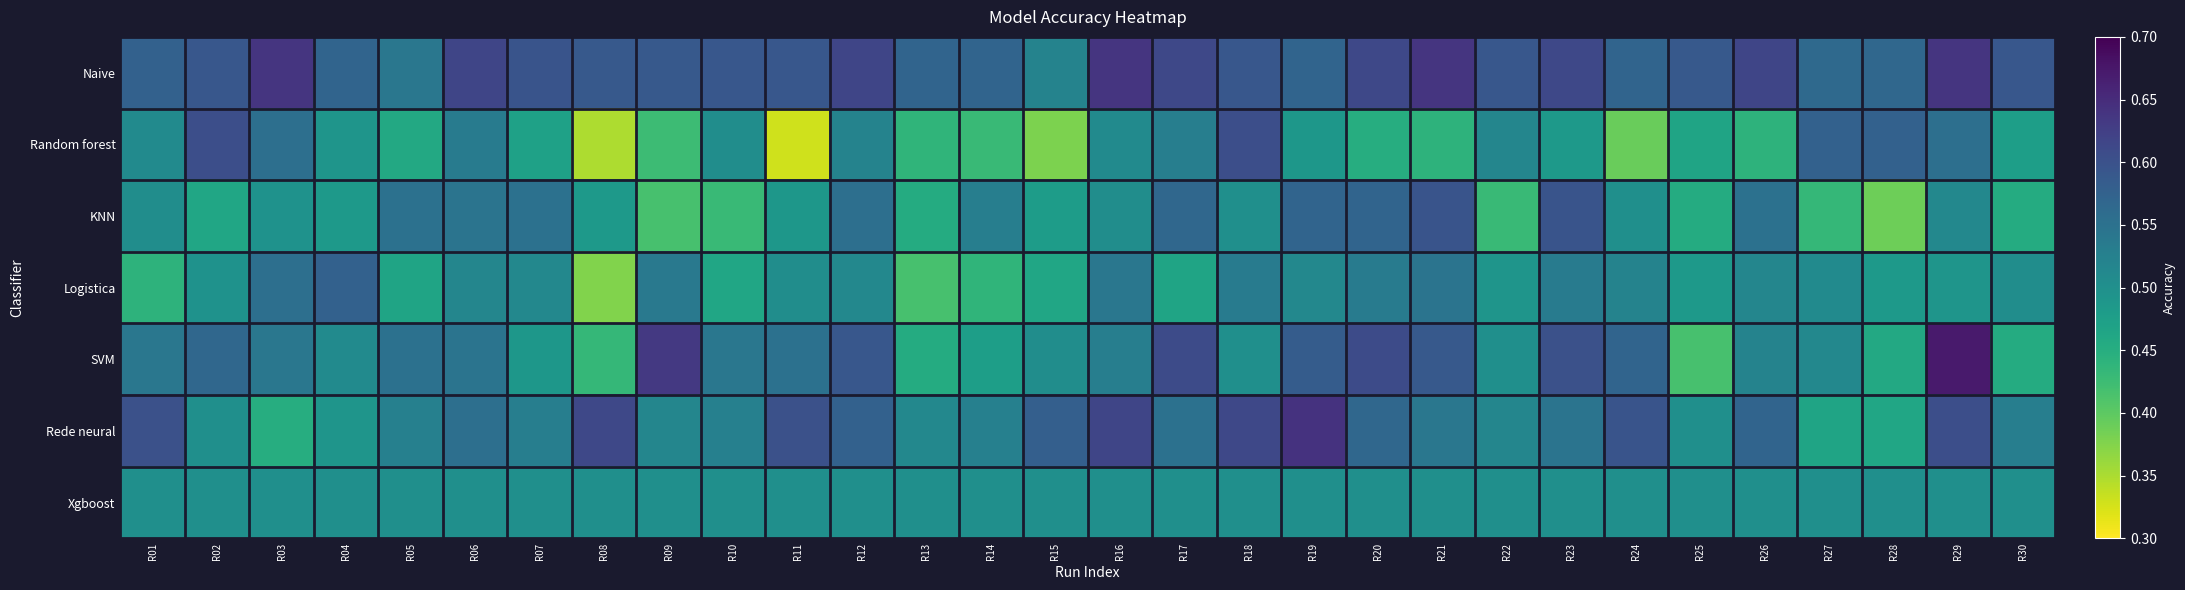

Which series has the largest total across all categories?

Naive